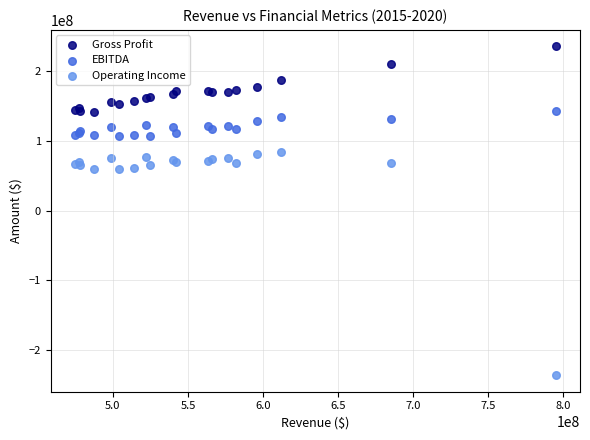

Which series contains the highest Y value?

Gross Profit